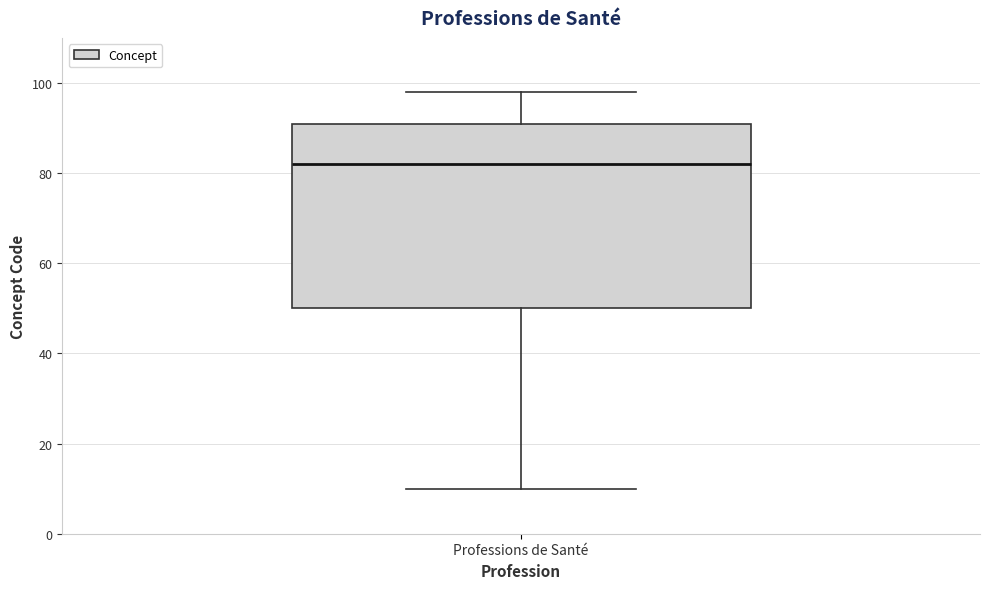

Where does the median line of the box for Professions de Santé sit on the y-axis? The values are not printed on the chart, so give them approximately, as read against the axis.

82